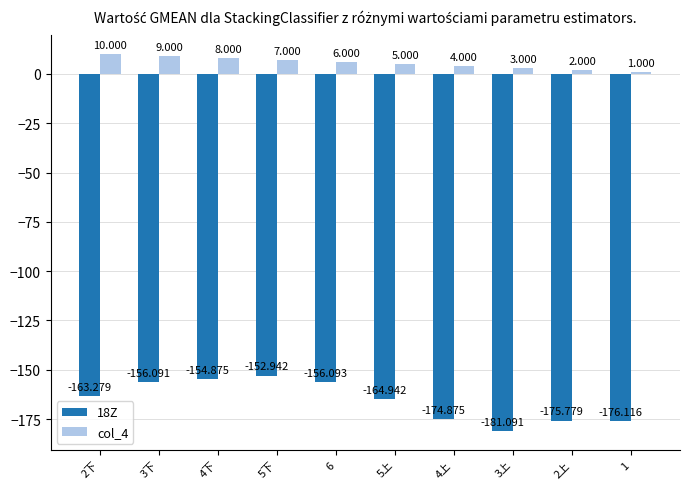

List the series in order of their overall mean, highest first.

col_4, 18Z